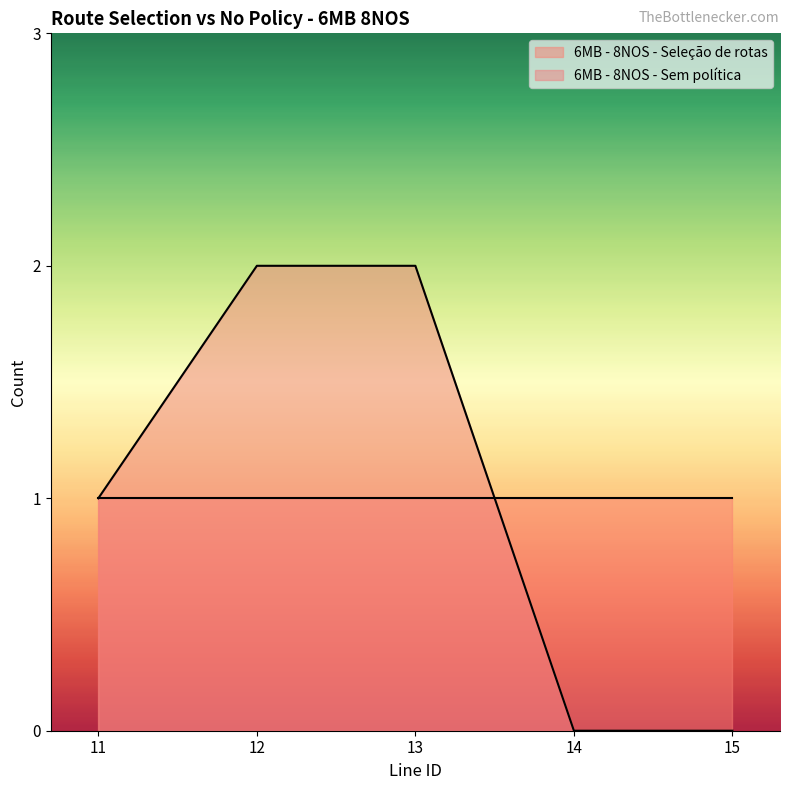

List the labels in order of value, largest first.

12, 13, 11, 14, 15